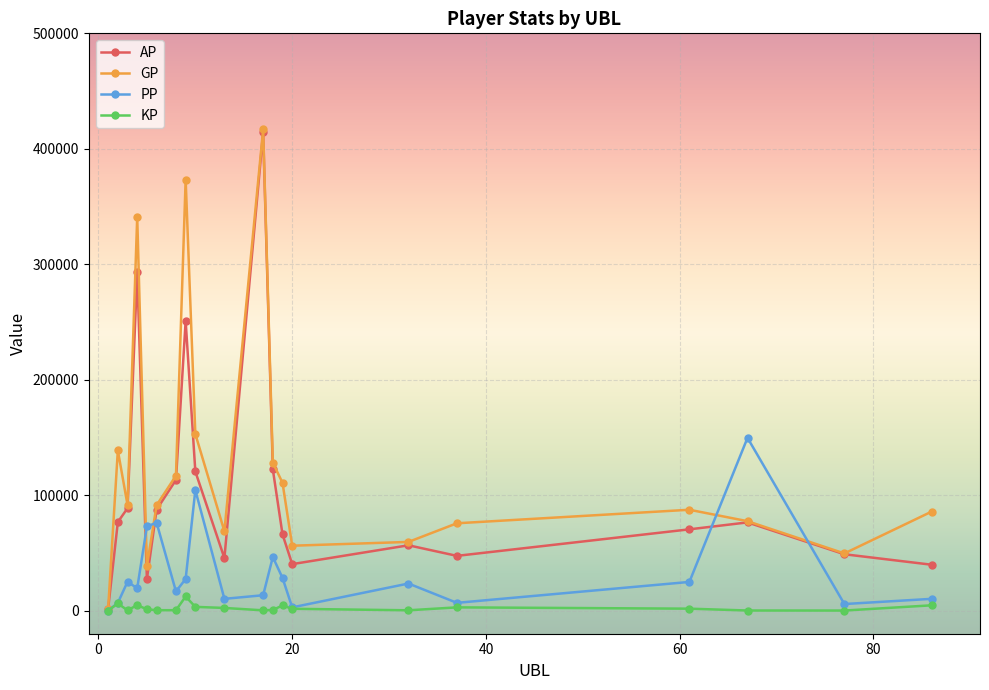

List the series in order of their overall mean, highest first.

GP, AP, PP, KP